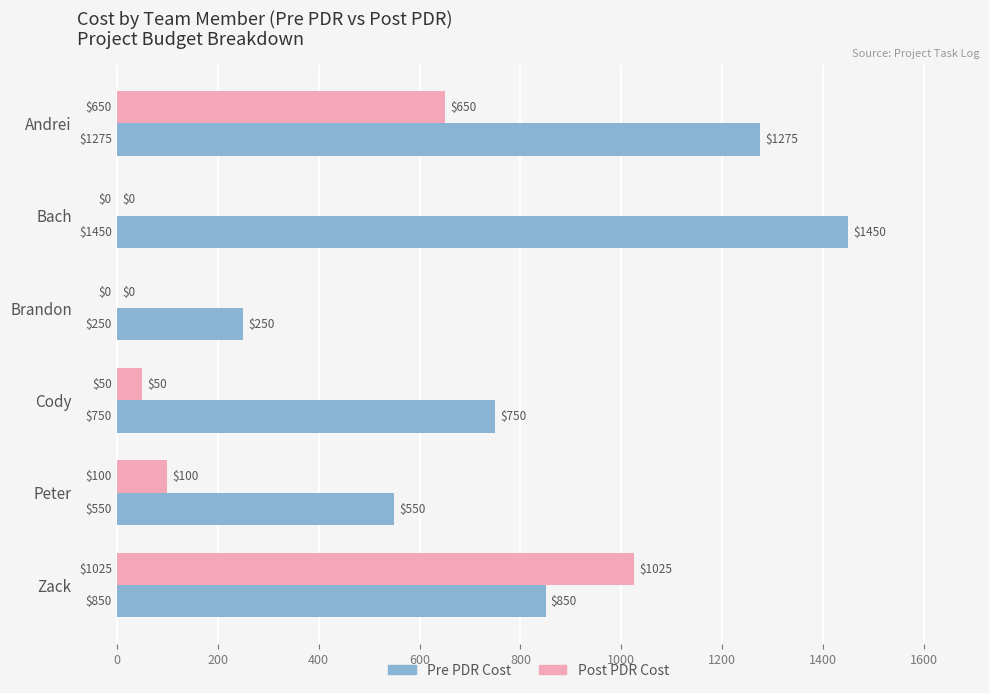

Which series has the widest spread of values?

Pre PDR Cost